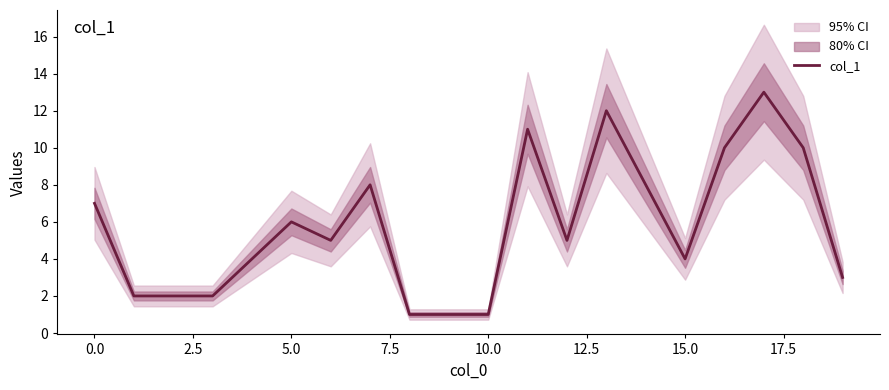

How many lines are shown in the chart?

1